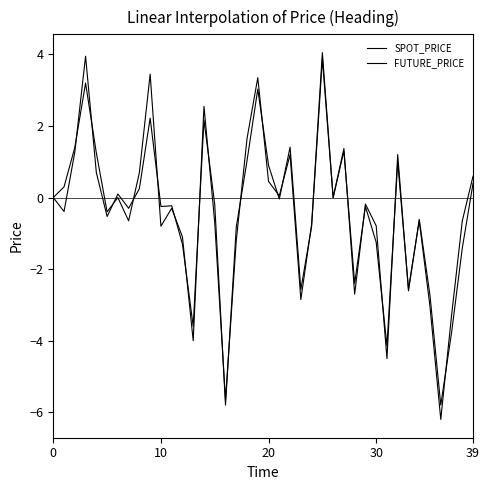

Is this an area chart (filled region under the line)?

No